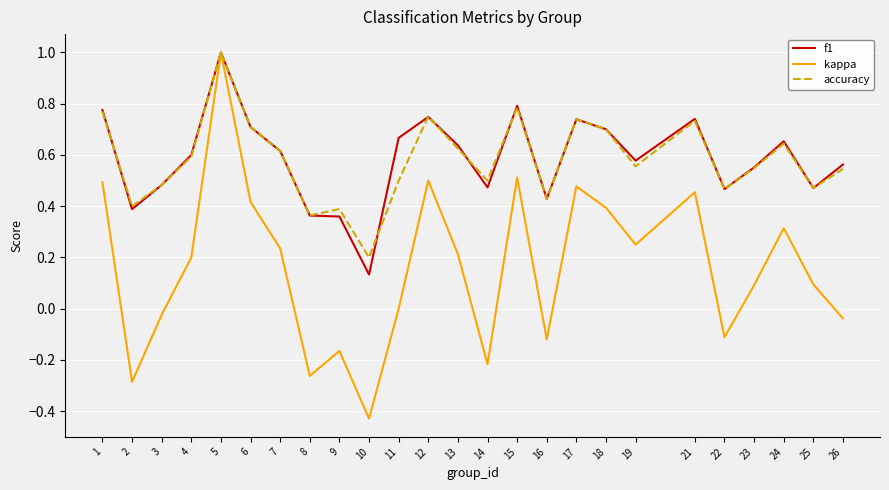

The f1 series shows 0.7 at 11. True or false?

True